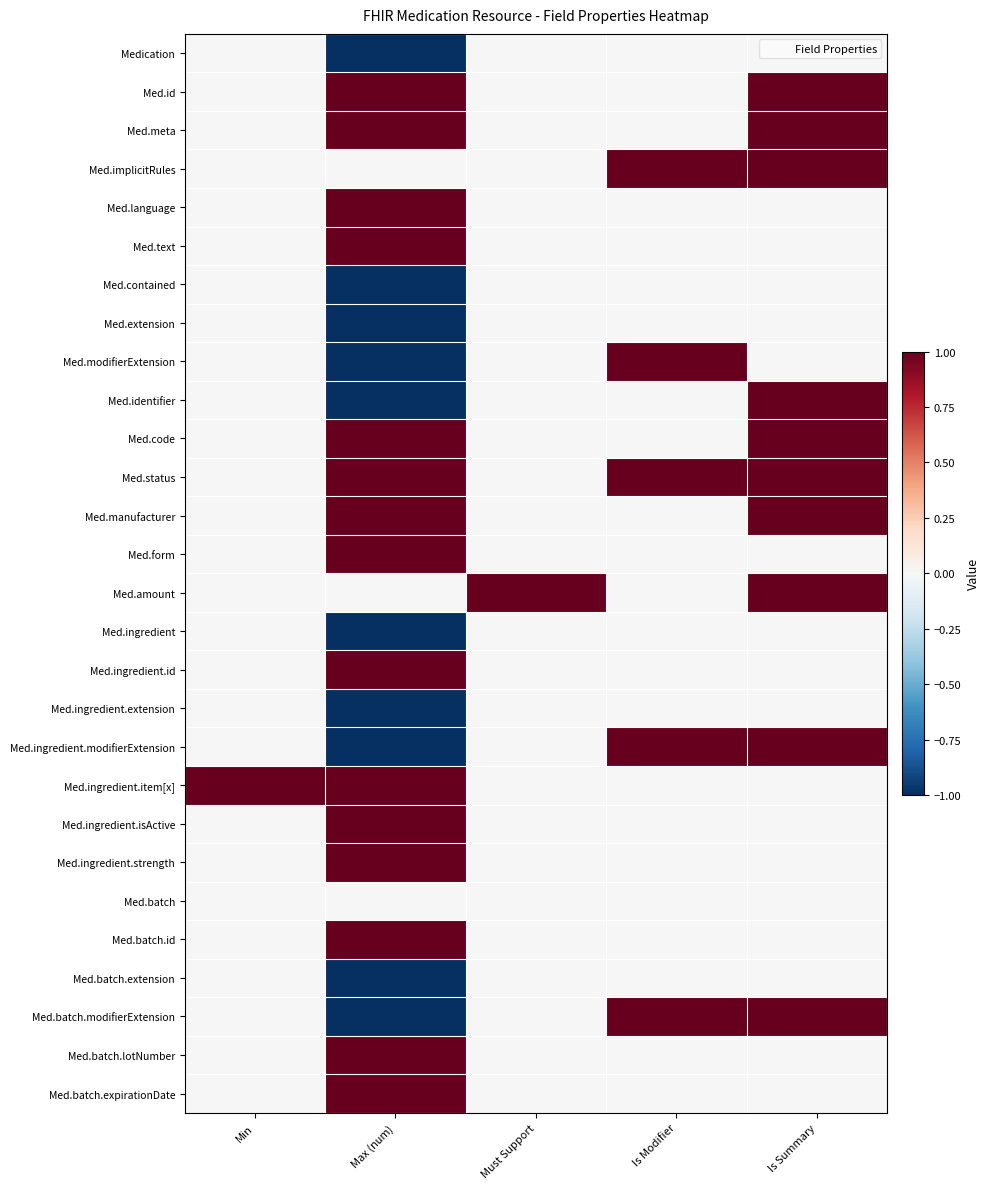

What is the smallest value displayed?

-1